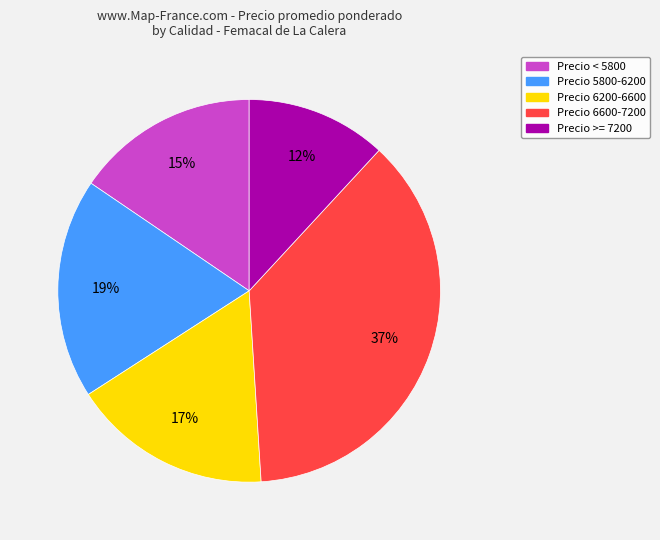

To the nearest percent, what is the difference between the largest and smallest slice percentages?

25%